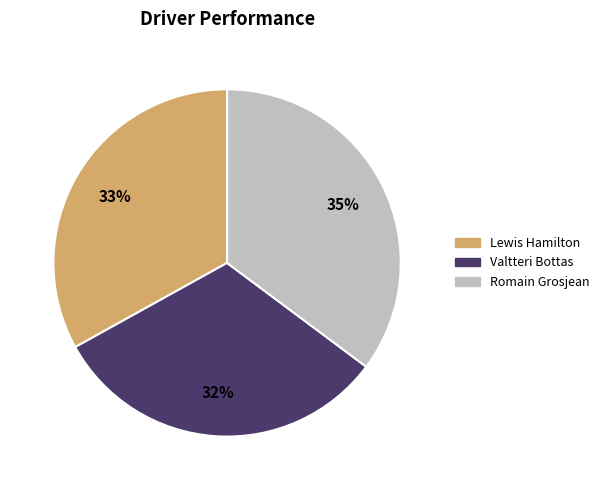

To the nearest percent, what is the difference between the largest and smallest slice percentages?

3%